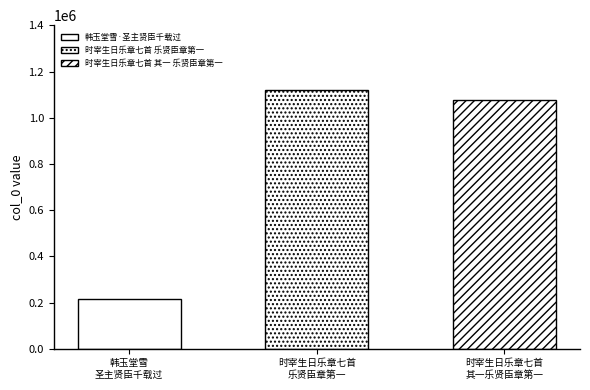

Reading left to right, list all the values displayed in this chart.

213296	1120932	1076378